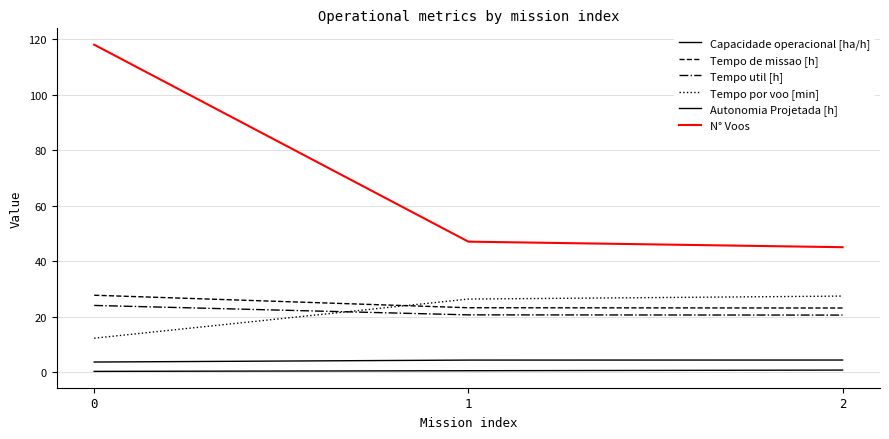

Does the chart have visible grid lines?

Yes